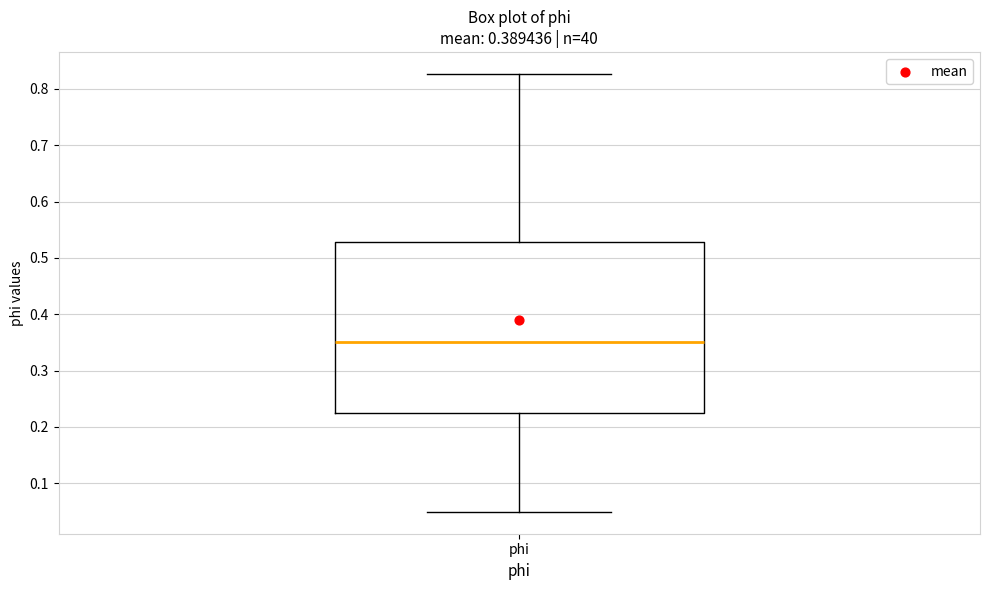

Transcribe this box plot: give where the median line is, the range the box spans, and where the two whiskers end, as read against the y-axis. The values are not printed on the chart, so give them approximately, as read against the axis.

median 0.35, box 0.23 to 0.53, whiskers 0.05 to 0.83